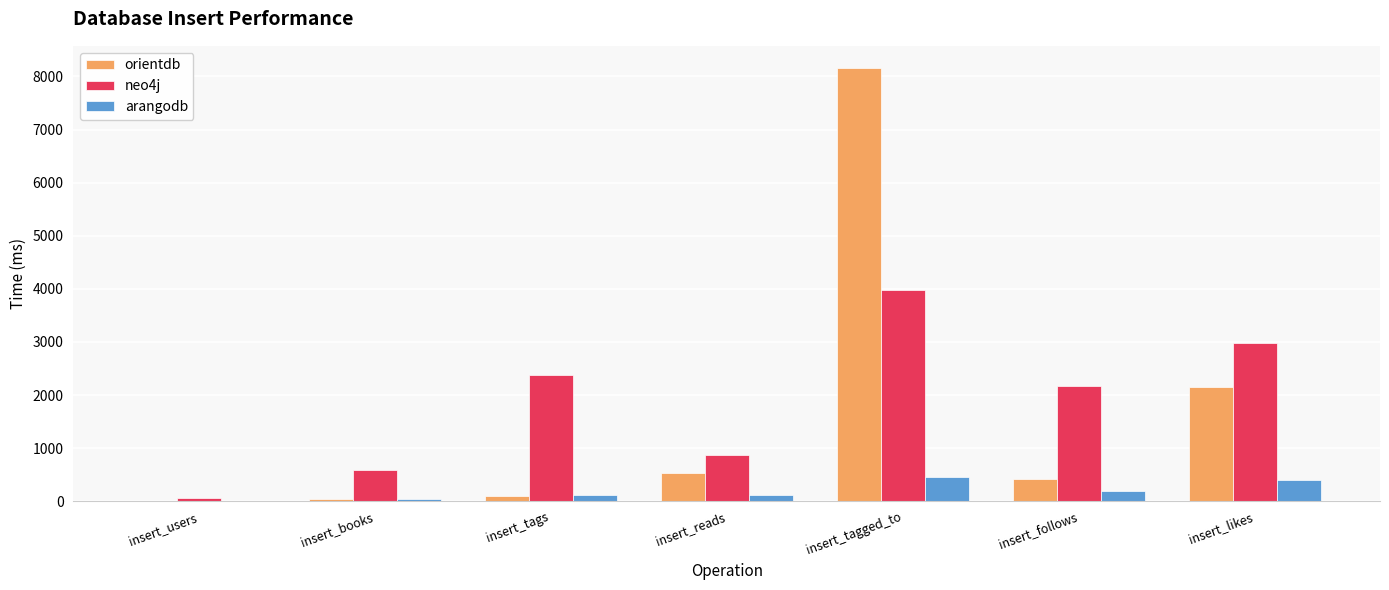

What is the approximate value of orientdb at insert_tags?

98.4